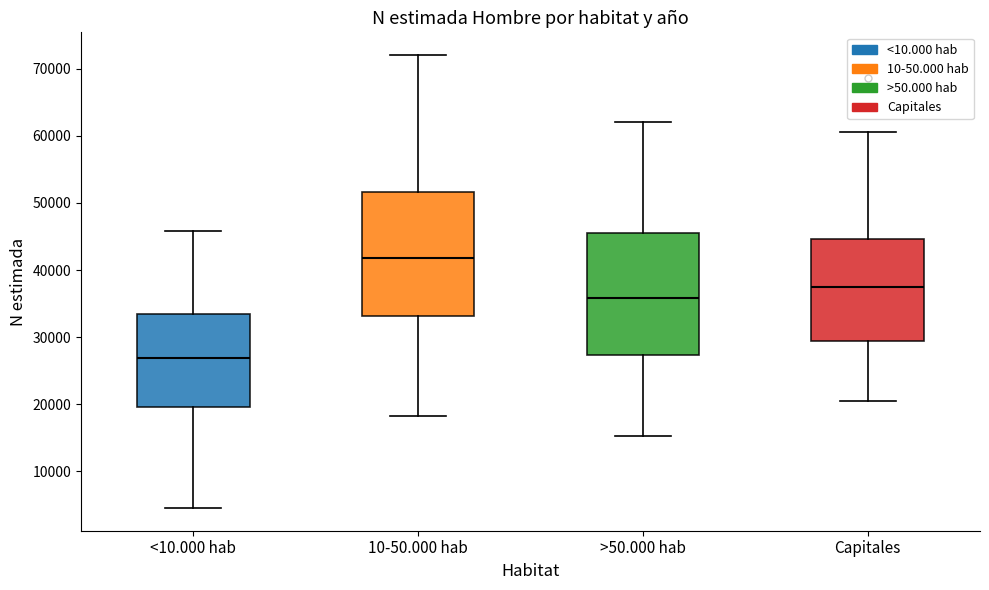

Reading left to right, read every box against the y-axis: the position of its median line, the range the box covers, and the ends of its whiskers. The values are not printed on the chart, so give them approximately, as read against the axis.

<10.000 hab: median 27000, box 20000 to 33000, whiskers 5000 to 46000
10-50.000 hab: median 42000, box 33000 to 52000, whiskers 18000 to 72000
>50.000 hab: median 36000, box 27000 to 46000, whiskers 15000 to 62000
Capitales: median 37000, box 29000 to 45000, whiskers 20000 to 61000